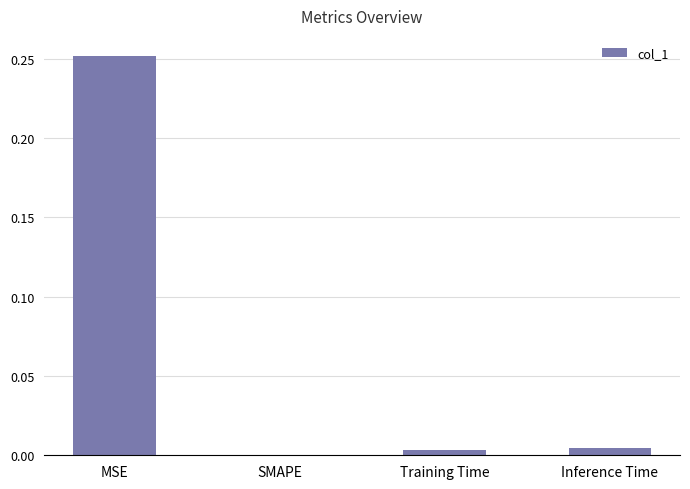

True or false: the data shows 0.0 at Training Time.

True